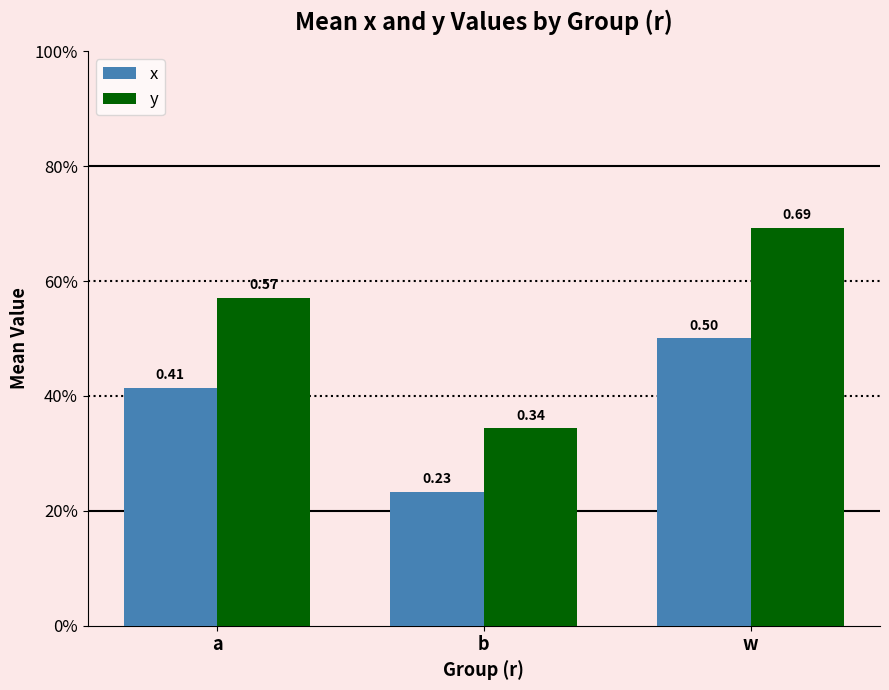

Which category has the lowest value across all series?

b